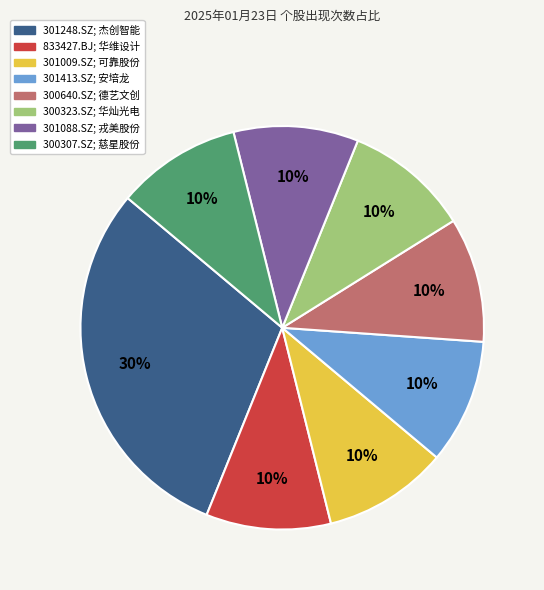

What is the largest slice in the pie chart?

301248.SZ; 杰创智能